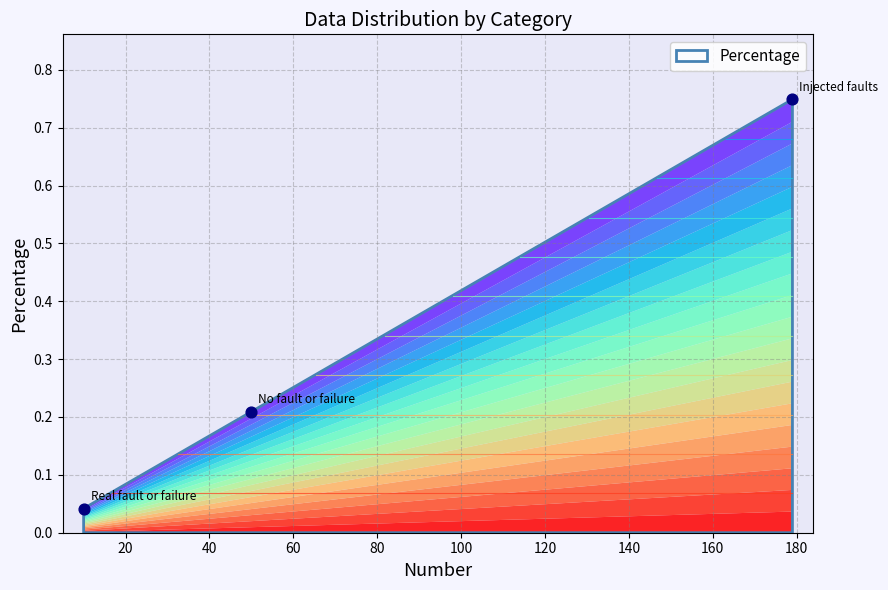

What is the range of X values (max minus min)?

169.0